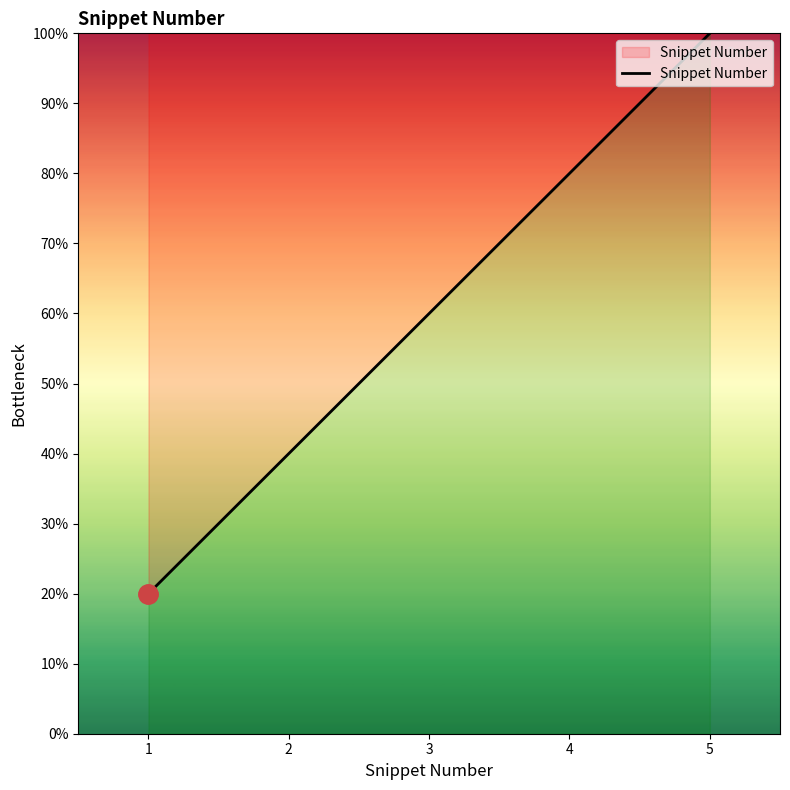

What is the average value?

60